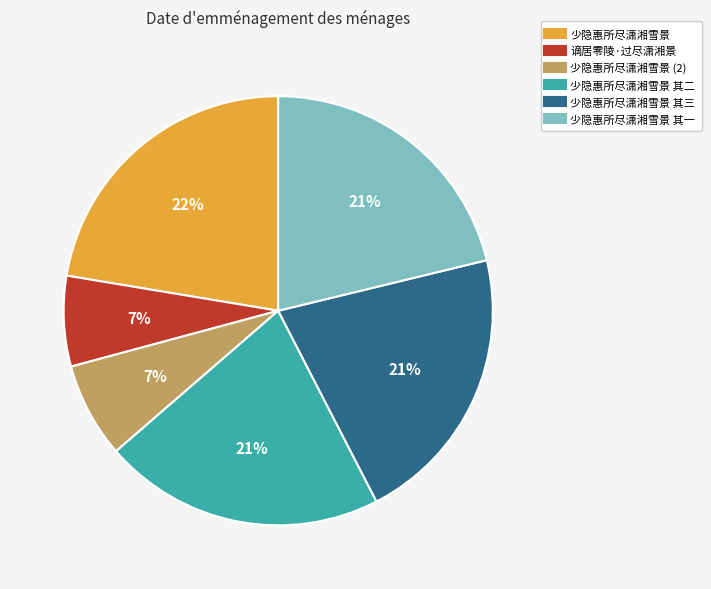

To the nearest percent, what is the average slice percentage?

17%